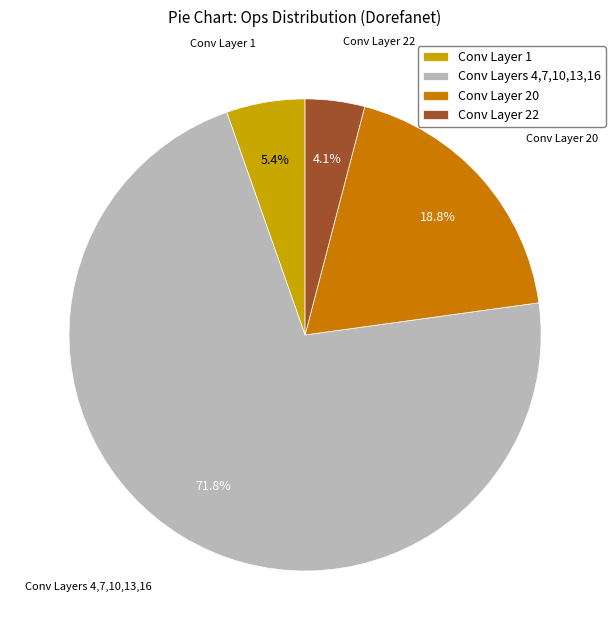

How many segments does this pie chart have?

4